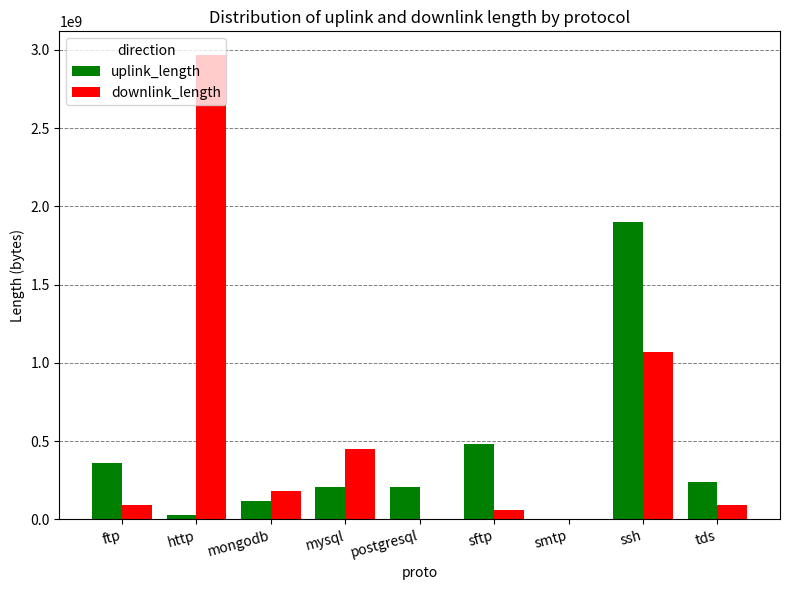

What is the total value across all series at tds?

330063012